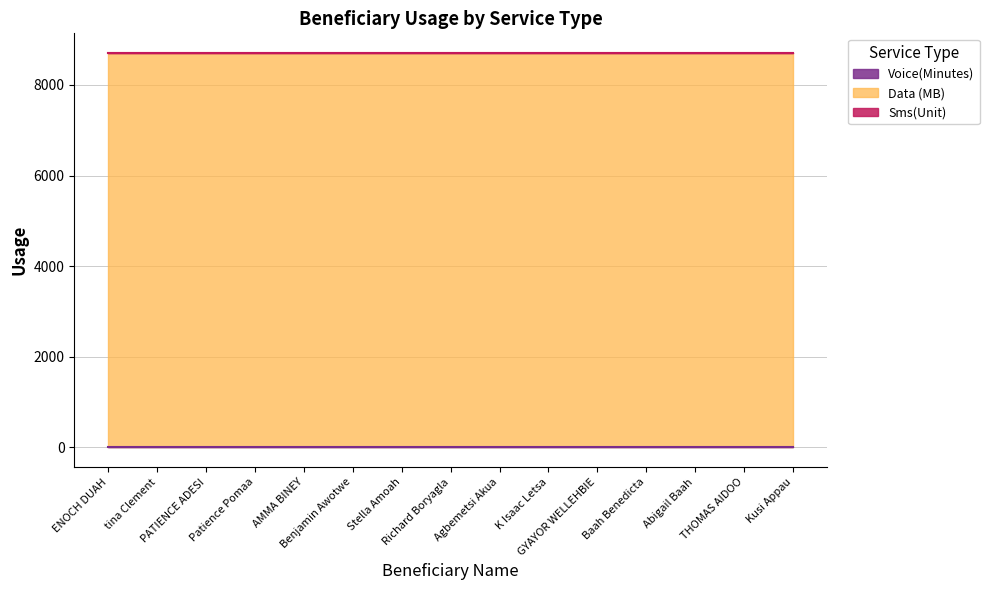

What is the label of the 10th point from the left?

K Isaac Letsa